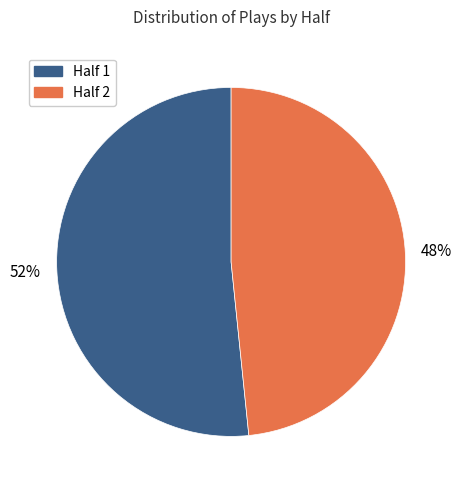

Which slice is the largest?

Half 1